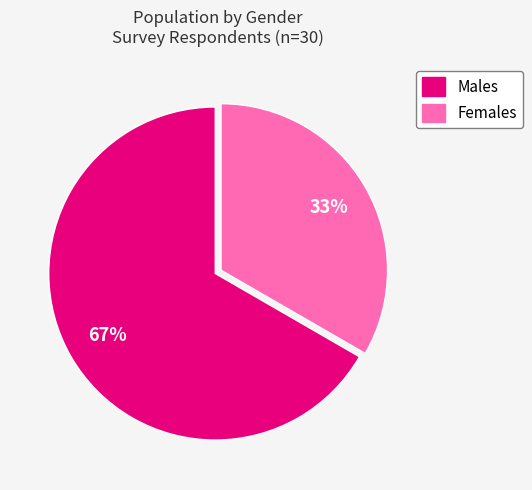

The Females slice represents 33% of the pie. True or false?

True